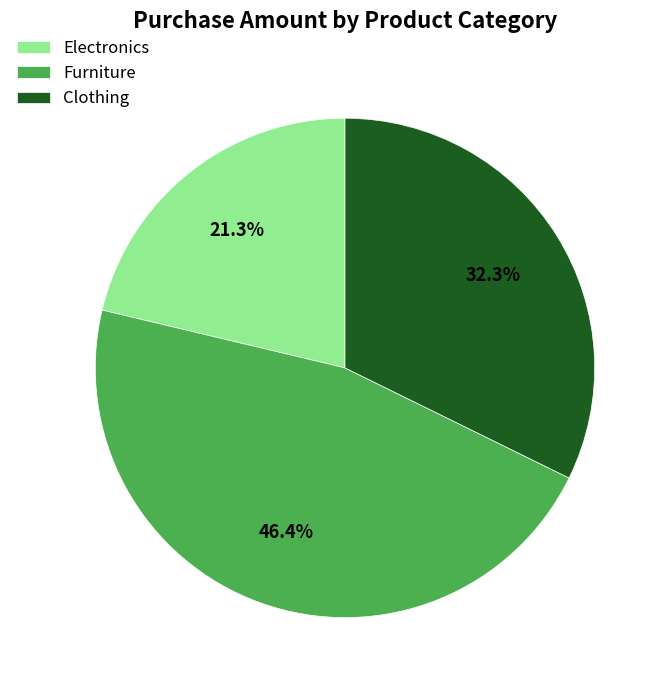

How many slices are in this pie chart?

3